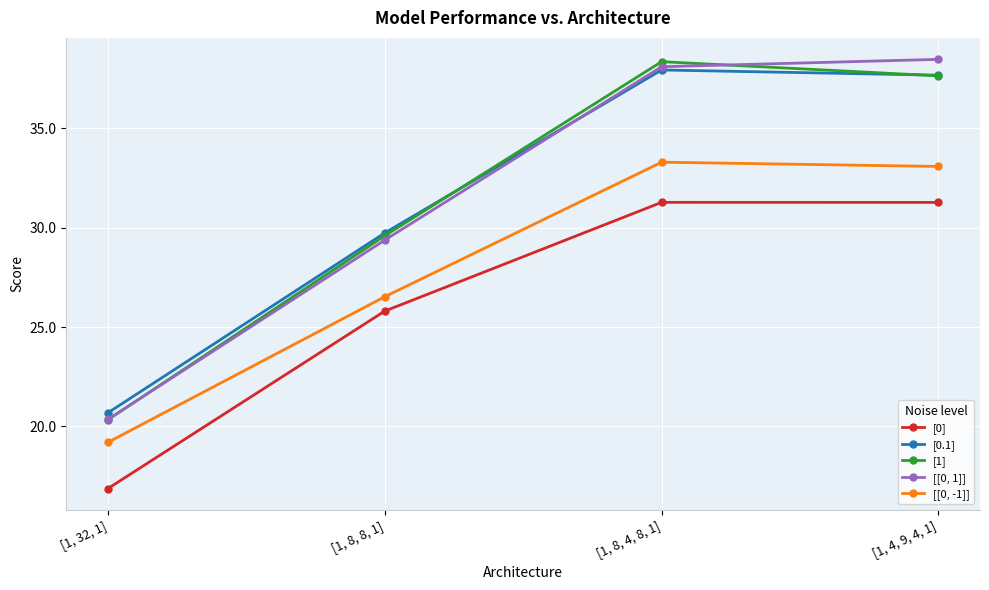

What is the label of the 3rd point from the left?

[1, 8, 4, 8, 1]